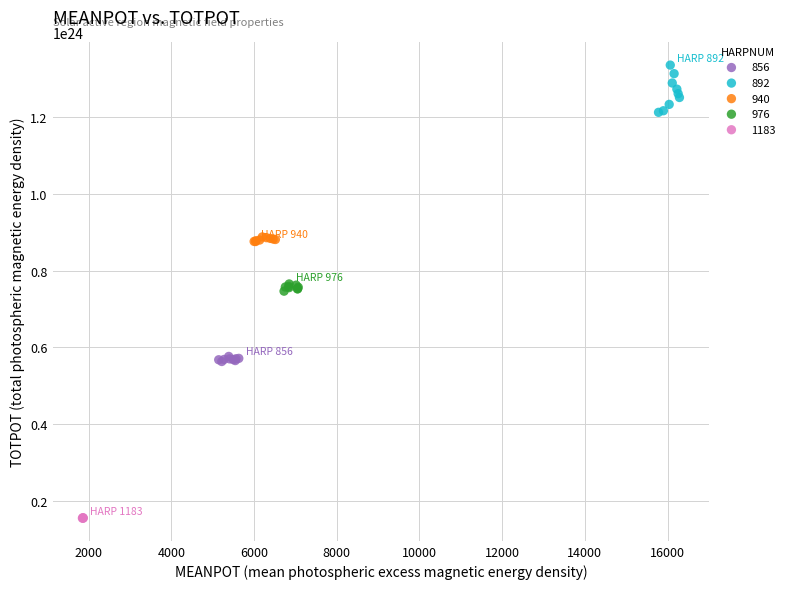

Which series reaches the minimum Y coordinate?

1183